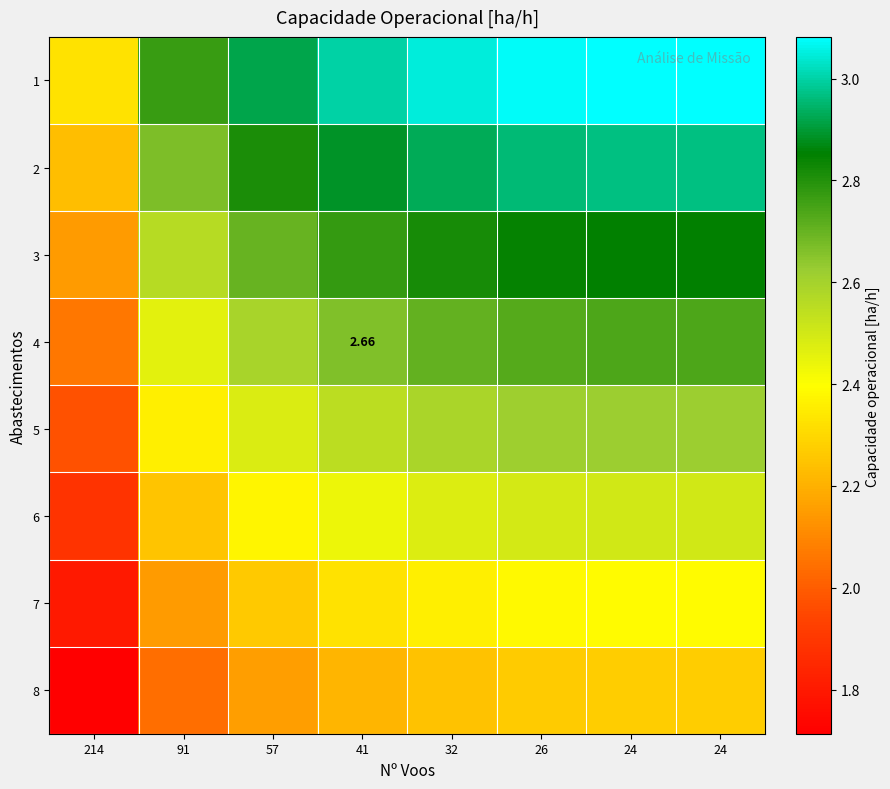

List the labels in order of 5 value, smallest first.

214, 91, 57, 41, 32, 26, 24, 24